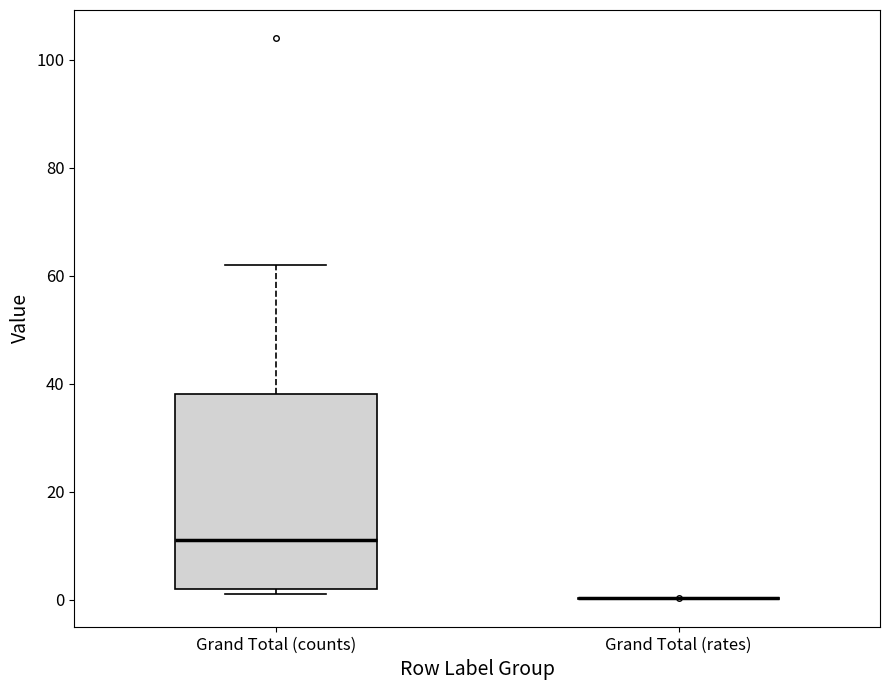

Reading left to right, read every box against the y-axis: the position of its median line, the range the box covers, and the ends of its whiskers. The values are not printed on the chart, so give them approximately, as read against the axis.

Grand Total (counts): median 12, box 2 to 38, whiskers 2 (just below the box's lower edge) to 62
Grand Total (rates): box collapsed to a line at 0, whiskers 0 to 0